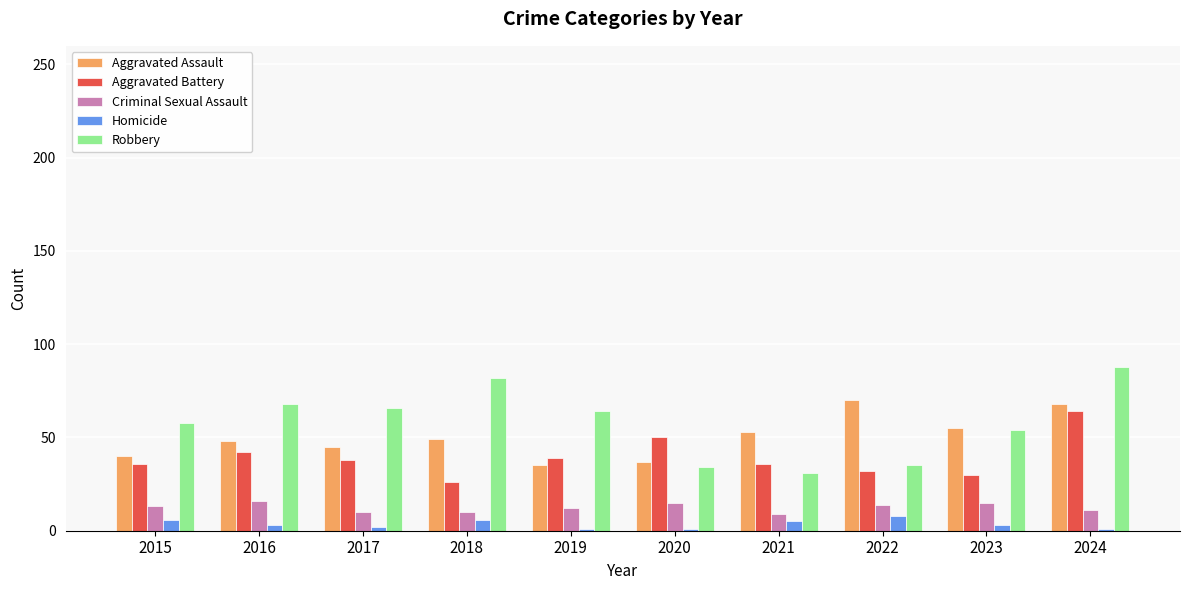

How many bars are there in each group?

5